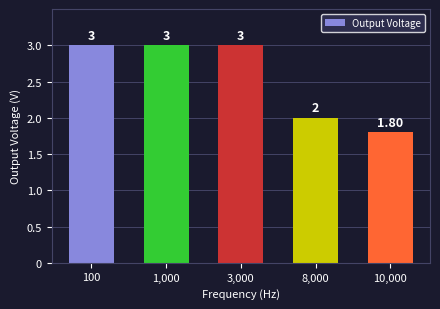

Approximately how many times larger is the value at 8,000 compared to 3,000?

0.7